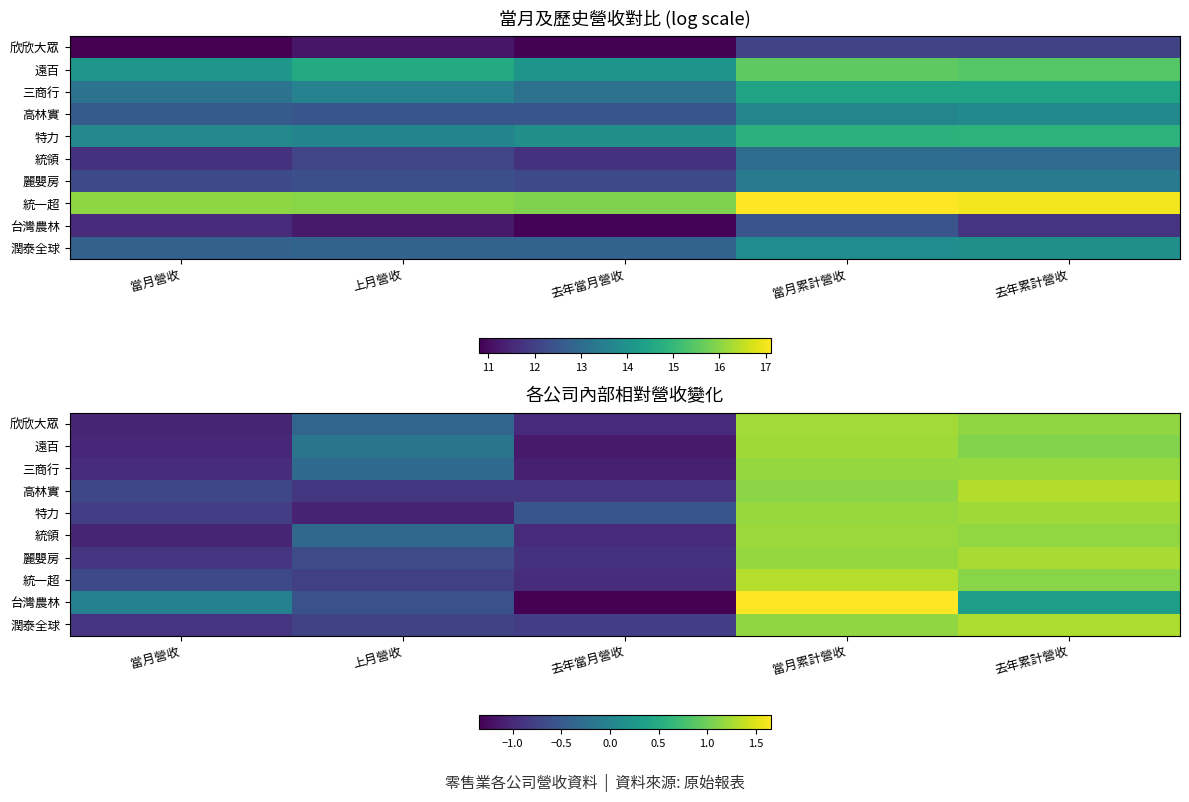

How many positive values does the 台灣農林 series have?

2